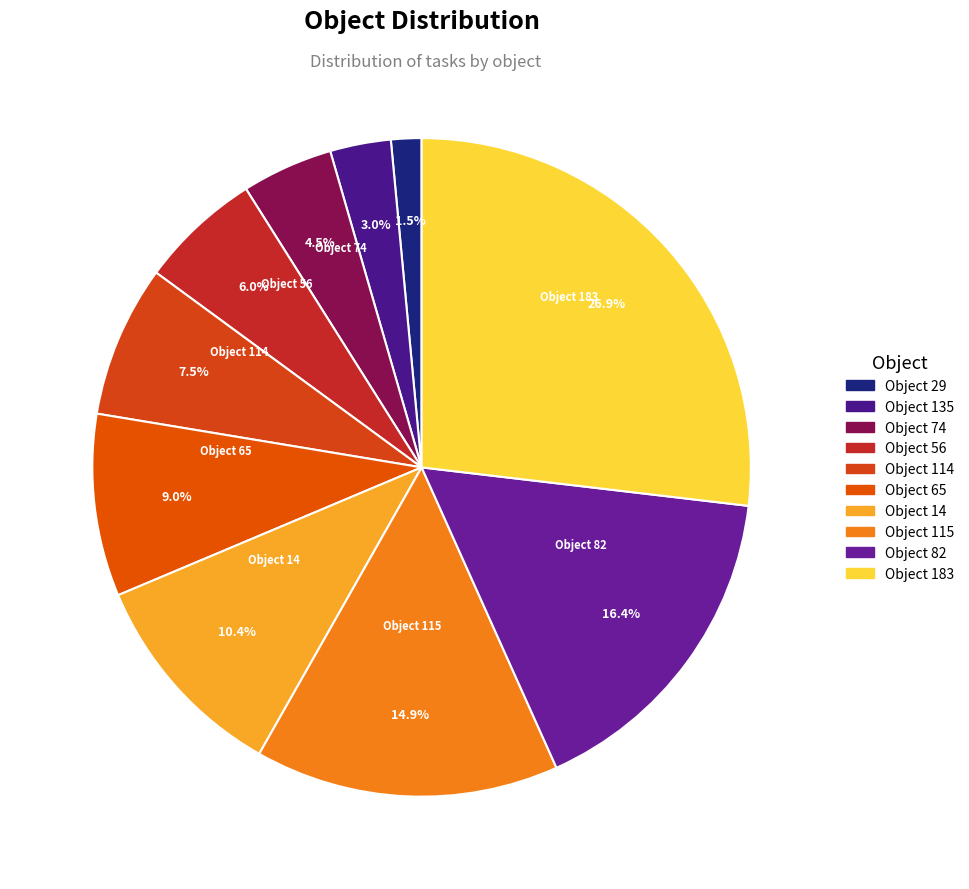

What is the largest slice in the pie chart?

183